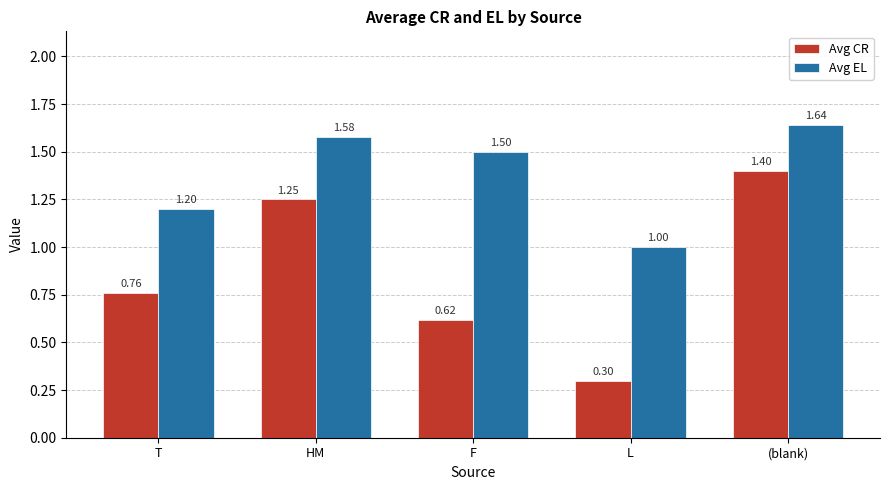

At which label does Avg CR reach its peak?

(blank)